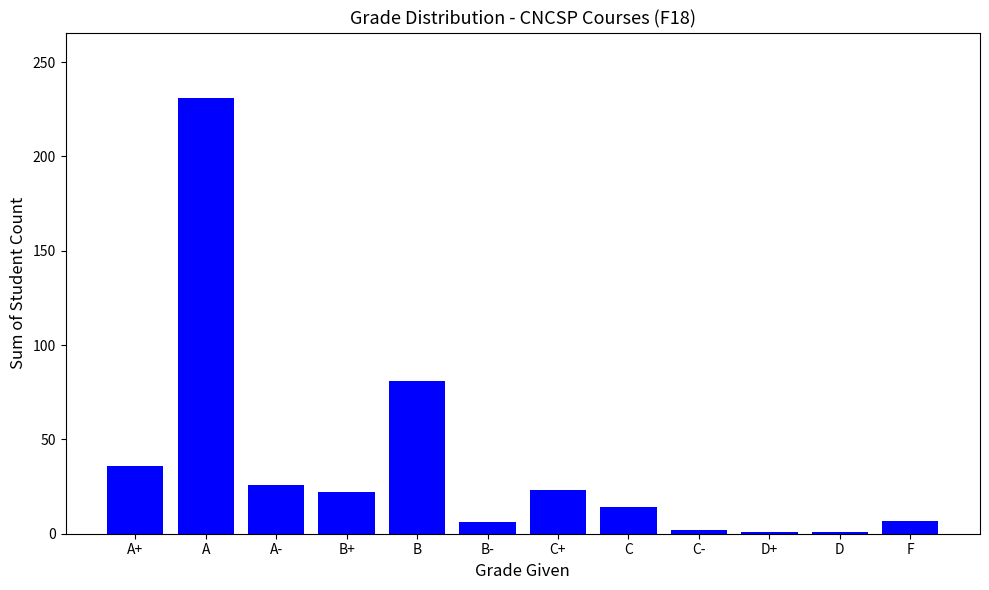

What is the change in value from A+ to C+?

-13